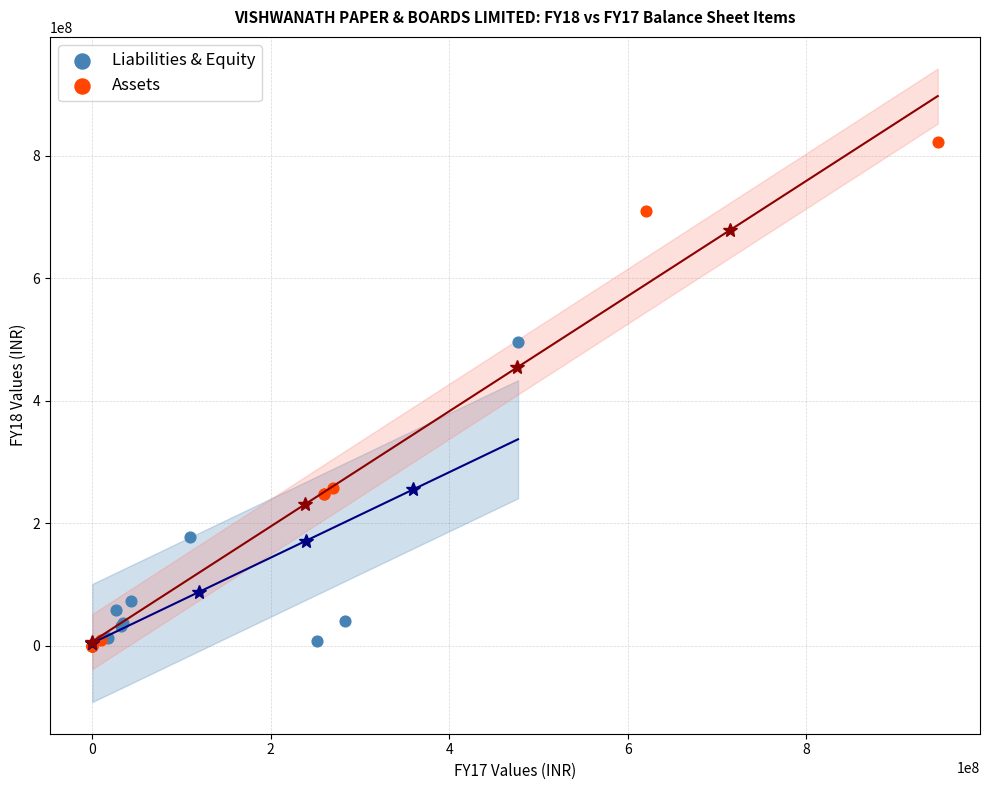

Which series has the widest spread of Y values?

Assets